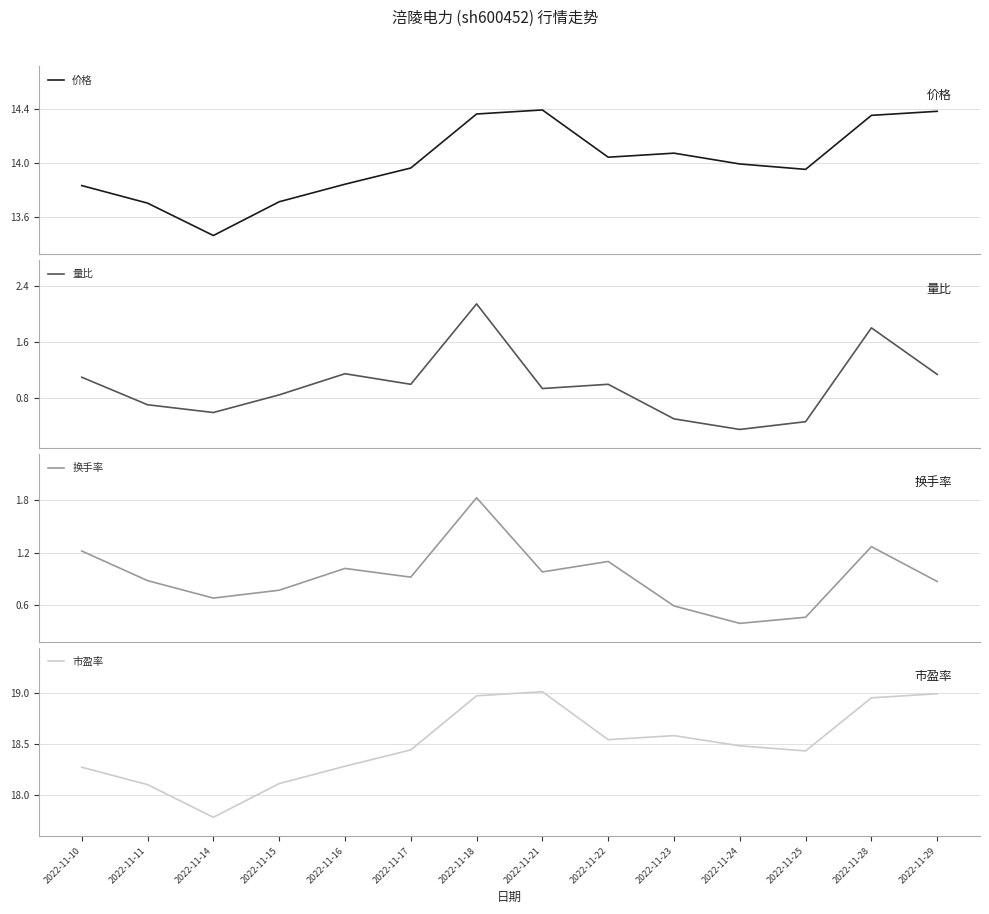

Reading left to right, what are all the values shown in this chart?

价格: 2022-11-10=13.8	2022-11-11=13.7	2022-11-14=13.5	2022-11-15=13.7	2022-11-16=13.8	2022-11-17=14.0	2022-11-18=14.4	2022-11-21=14.4	2022-11-22=14.0	2022-11-23=14.1	2022-11-24=14.0	2022-11-25=13.9	2022-11-28=14.3	2022-11-29=14.4
量比: 2022-11-10=1.1	2022-11-11=0.7	2022-11-14=0.6	2022-11-15=0.8	2022-11-16=1.1	2022-11-17=1.0	2022-11-18=2.1	2022-11-21=0.9	2022-11-22=1.0	2022-11-23=0.5	2022-11-24=0.4	2022-11-25=0.5	2022-11-28=1.8	2022-11-29=1.1
换手率: 2022-11-10=1.2	2022-11-11=0.9	2022-11-14=0.7	2022-11-15=0.8	2022-11-16=1.0	2022-11-17=0.9	2022-11-18=1.8	2022-11-21=1.0	2022-11-22=1.1	2022-11-23=0.6	2022-11-24=0.4	2022-11-25=0.5	2022-11-28=1.3	2022-11-29=0.9
市盈率: 2022-11-10=18.3	2022-11-11=18.1	2022-11-14=17.8	2022-11-15=18.1	2022-11-16=18.3	2022-11-17=18.4	2022-11-18=19.0	2022-11-21=19.0	2022-11-22=18.5	2022-11-23=18.6	2022-11-24=18.5	2022-11-25=18.4	2022-11-28=18.9	2022-11-29=19.0